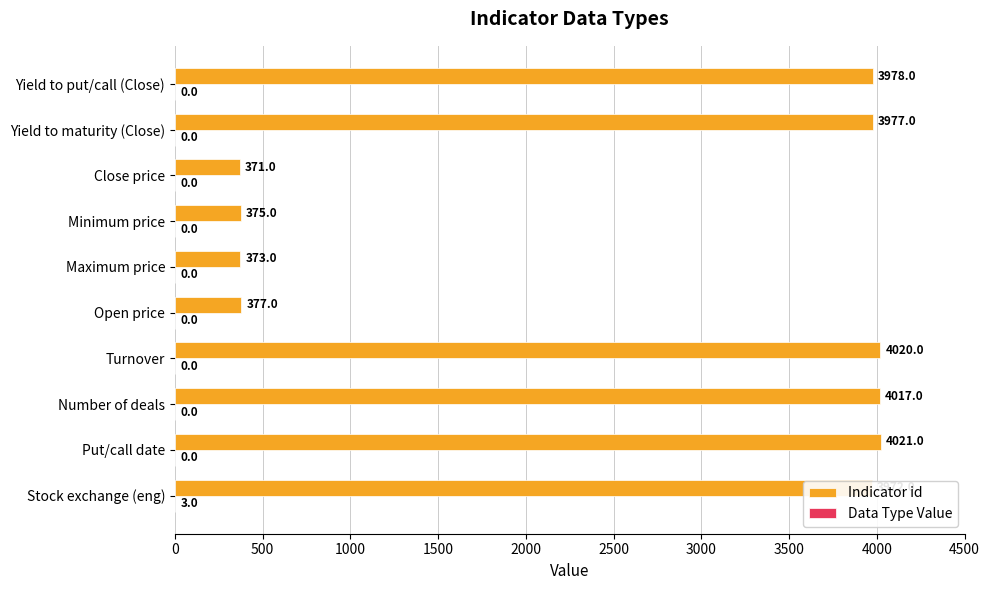

Read the Indicator id value at Number of deals, to the nearest 50.

4000